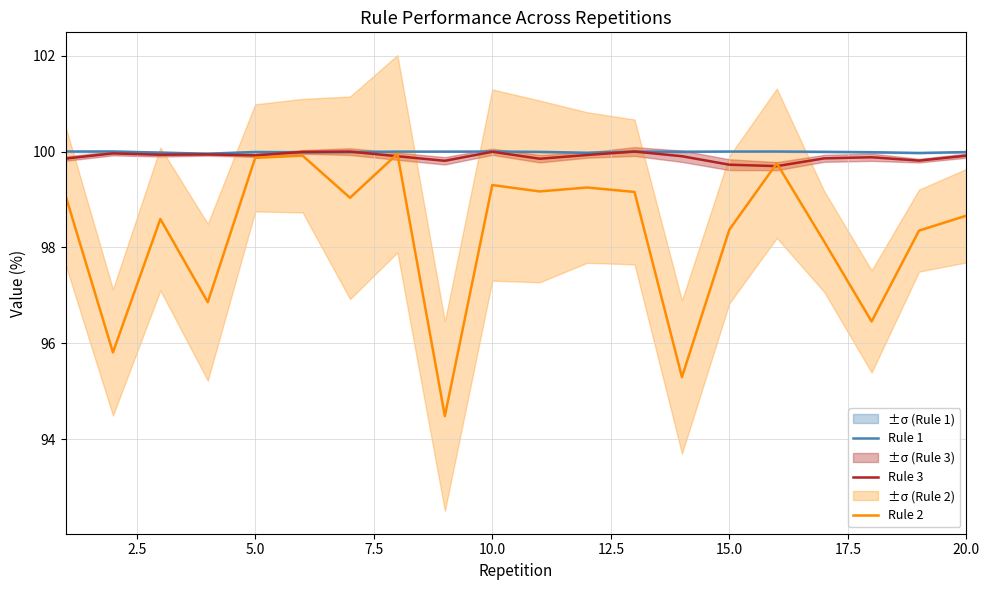

Rank the series by their maximum value, from lowest to highest.

Rule 2, Rule 3, Rule 1